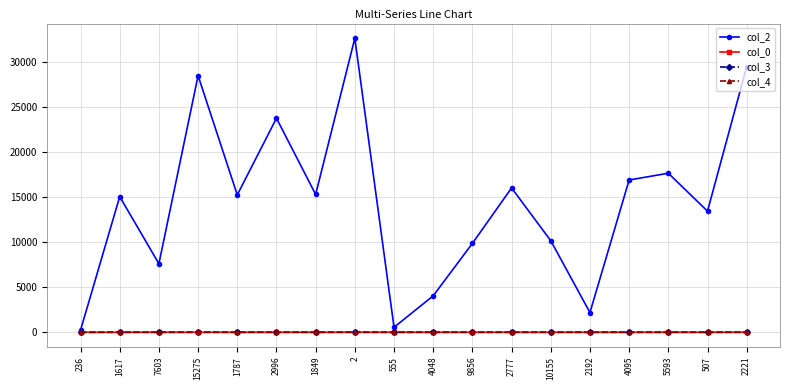

True or false: col_4 and col_0 intersect in this chart.

False